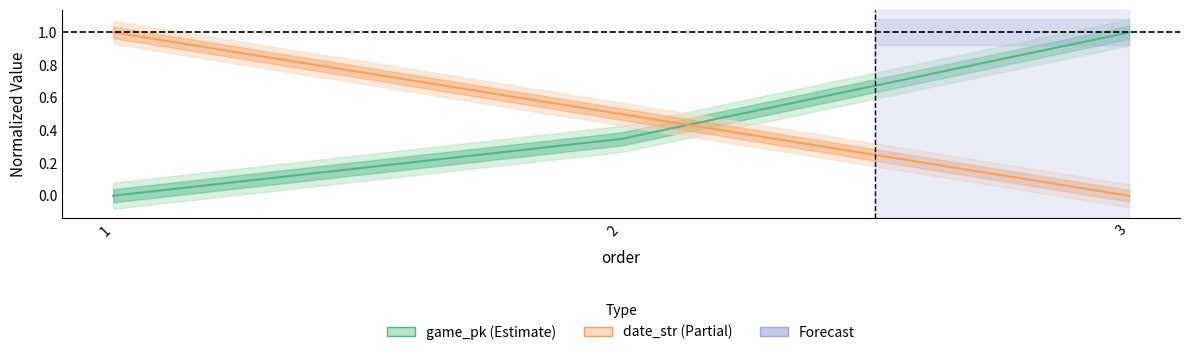

Which series has the widest spread of values?

game_pk